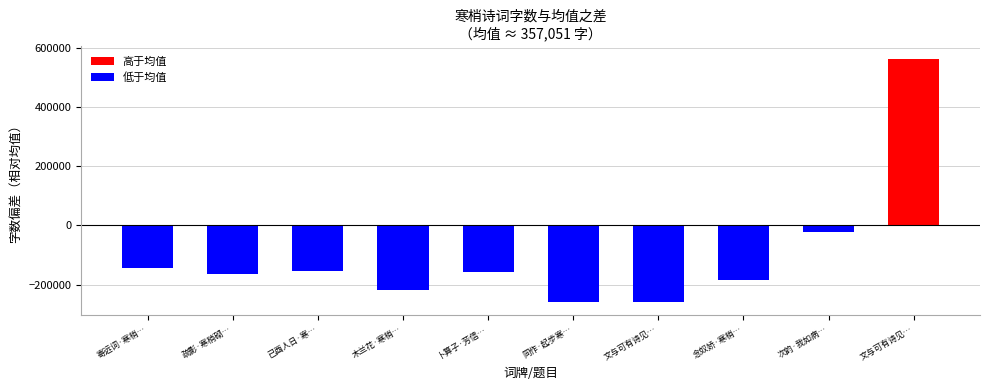

List the labels in order of value, largest first.

文与可有诗见寄云：待将一段鹅溪绢，扫取寒梢万尺长。次韵答之, 次韵·我如病橘缀寒梢, 寄远词·寒梢萧索风振林, 已酉人日·寒梢发颖斗临寅, 卜算子·芳信着寒梢, 疏影·寒梢砌玉, 念奴娇·寒梢冰破, 木兰花·寒梢雨里愁无那, 文与可有诗见寄云待将一段鹅溪绢扫取寒梢万, 同作·起步寒梢百尺长